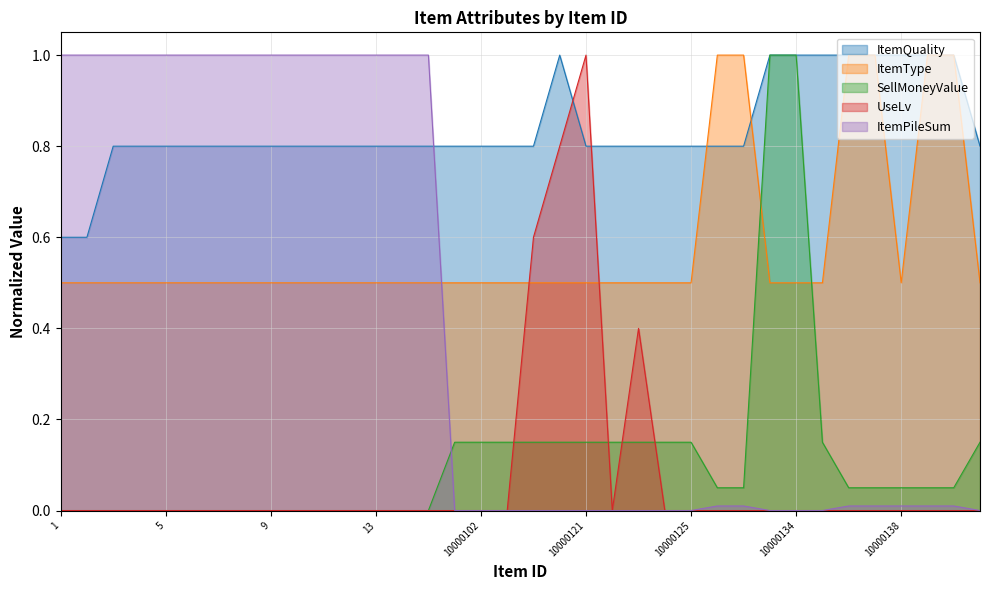

What is the sum of all ItemPileSum values?

15.1